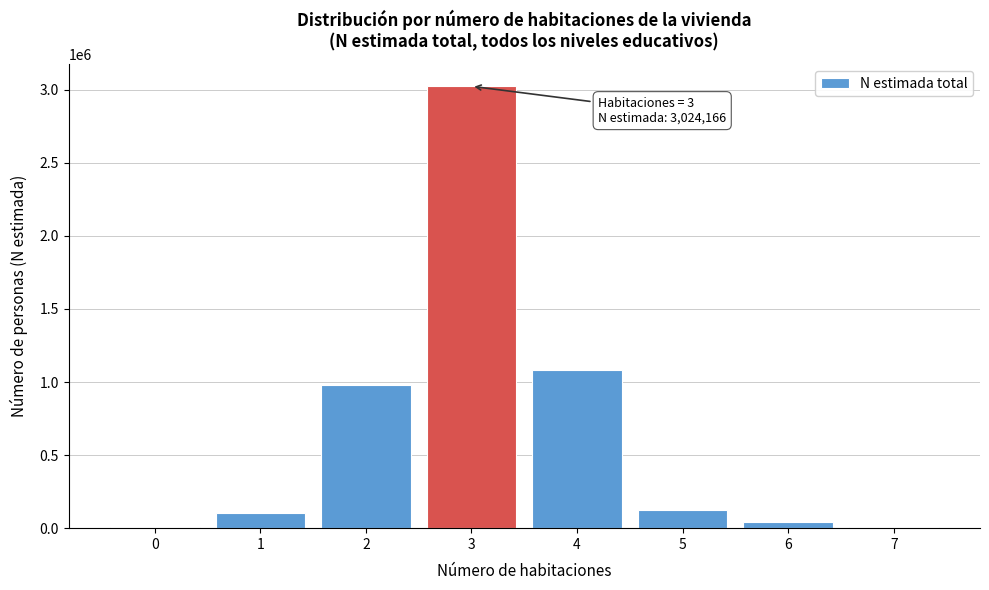

What is the maximum value shown in the chart?

3024166